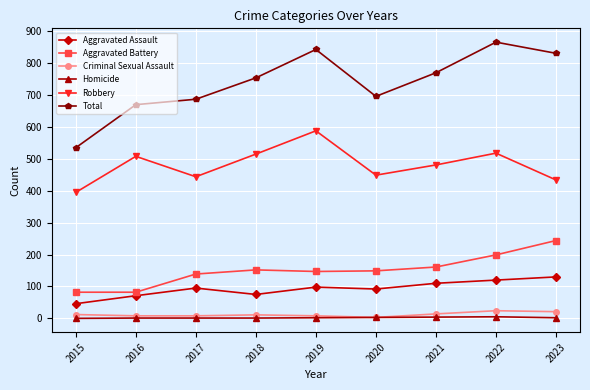

Between 2015 and 2019, which series saw the biggest shift?

Total